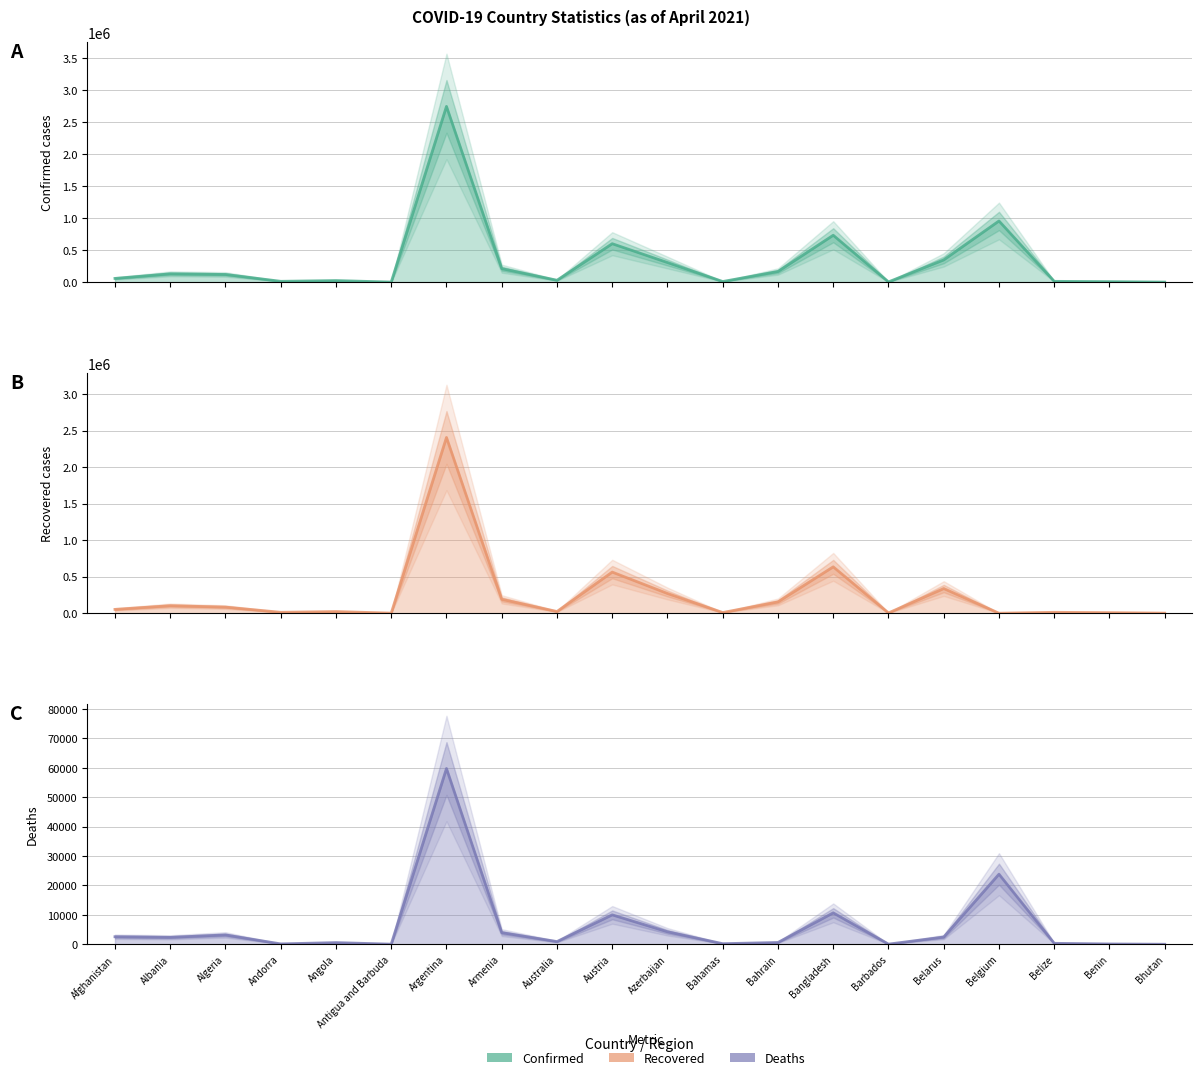

What is the sum of all Deaths values?

125901